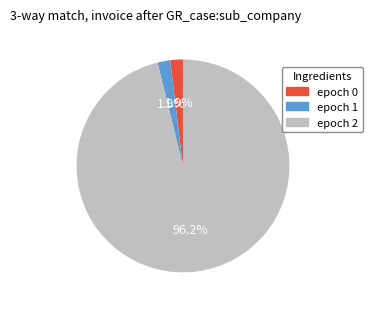

To the nearest percent, what percentage of the pie is epoch 2?

96%